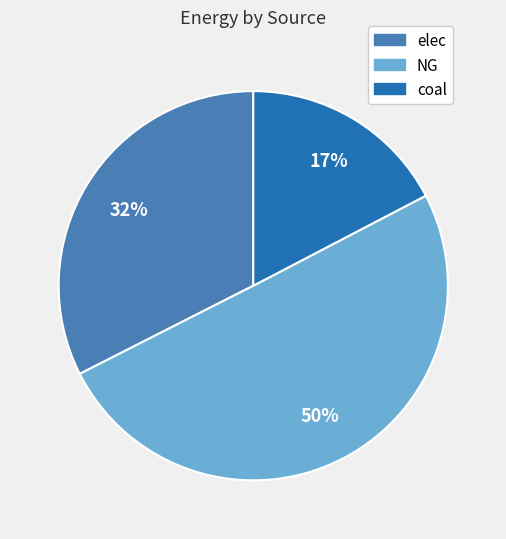

How many segments does this pie chart have?

3